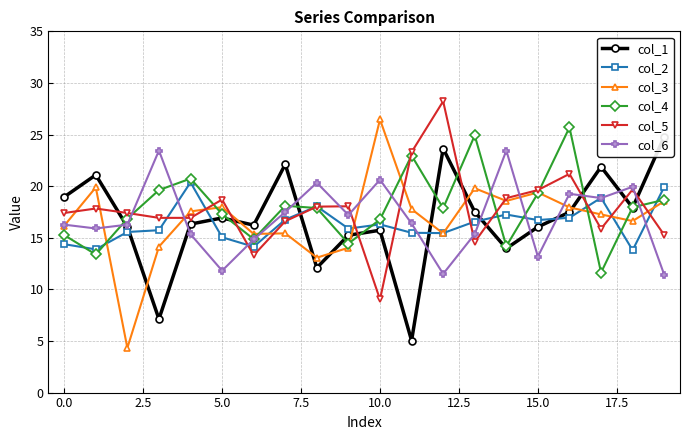

Reading right to left, list all the values displayed in this chart.

col_1: 24.8	17.9	21.9	17.5	16.1	14.0	17.5	23.6	5.0	15.7	15.2	12.1	22.1	16.2	16.9	16.3	7.1	16.1	21.1	19.0
col_2: 19.9	13.8	18.9	16.9	16.7	17.2	16.6	15.4	15.5	16.3	15.9	18.0	16.8	14.1	15.0	20.4	15.7	15.6	13.9	14.4
col_3: 18.5	16.6	17.3	17.9	19.4	18.6	19.8	15.4	17.8	26.5	14.0	13.1	15.4	15.4	18.0	17.6	14.1	4.3	19.9	16.2
col_4: 18.7	17.9	11.6	25.7	19.3	14.2	24.9	17.9	23.0	16.8	14.4	17.9	18.1	14.9	17.3	20.7	19.6	16.9	13.4	15.3
col_5: 15.3	19.7	15.9	21.2	19.6	18.8	14.6	28.2	23.3	9.0	18.1	18.0	16.6	13.3	18.7	16.9	16.9	17.4	17.8	17.4
col_6: 11.4	19.9	18.8	19.3	13.2	23.4	15.4	11.5	16.4	20.6	17.2	20.3	17.5	14.8	11.8	15.3	23.4	16.3	15.9	16.3